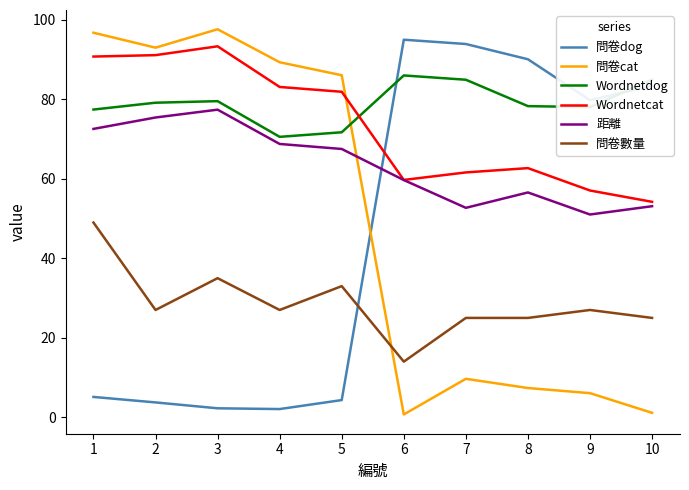

The value of Wordnetcat at 2 is 129.6. True or false?

False